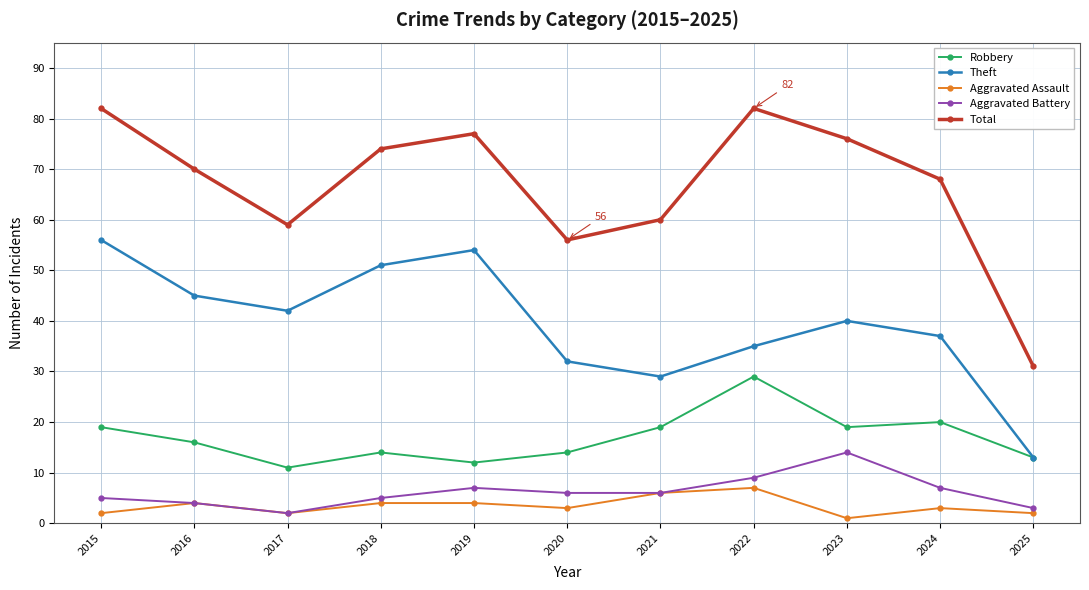

Which series has the largest total across all categories?

Total